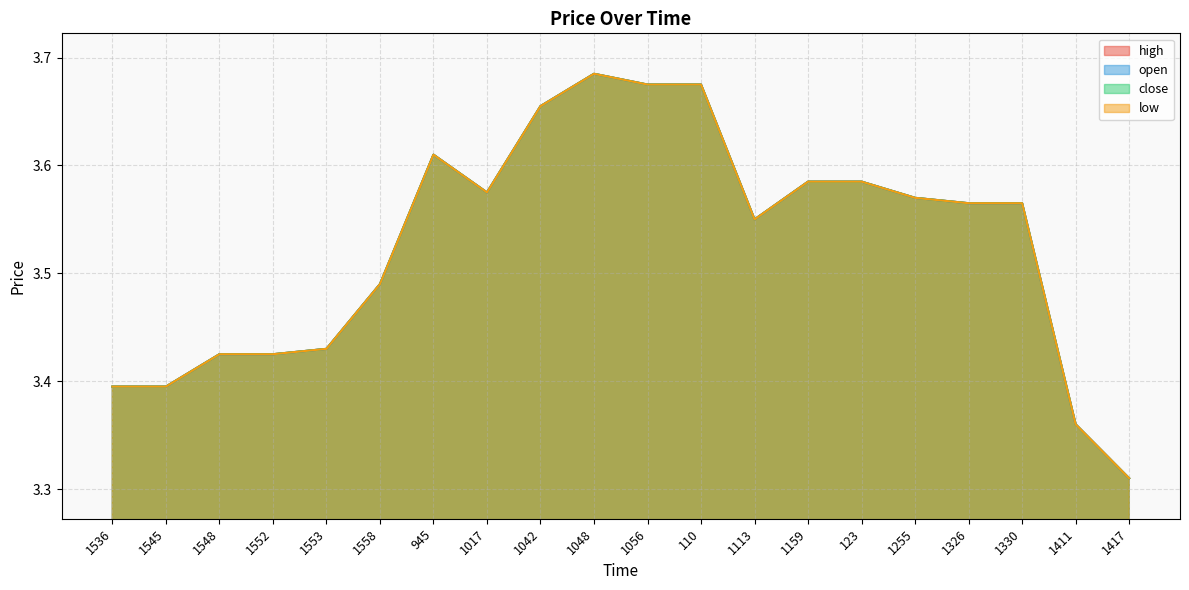

True or false: high and close intersect in this chart.

False